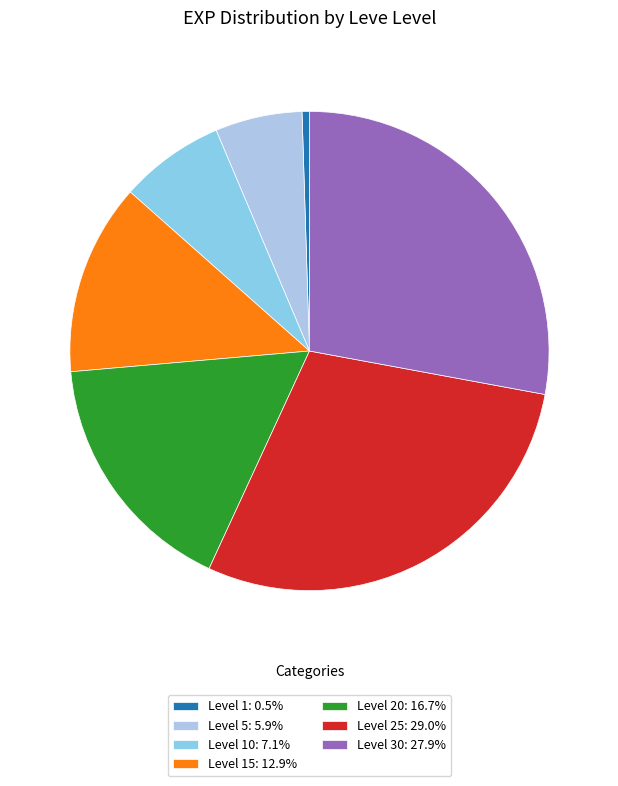

Count the number of slices in the pie.

7